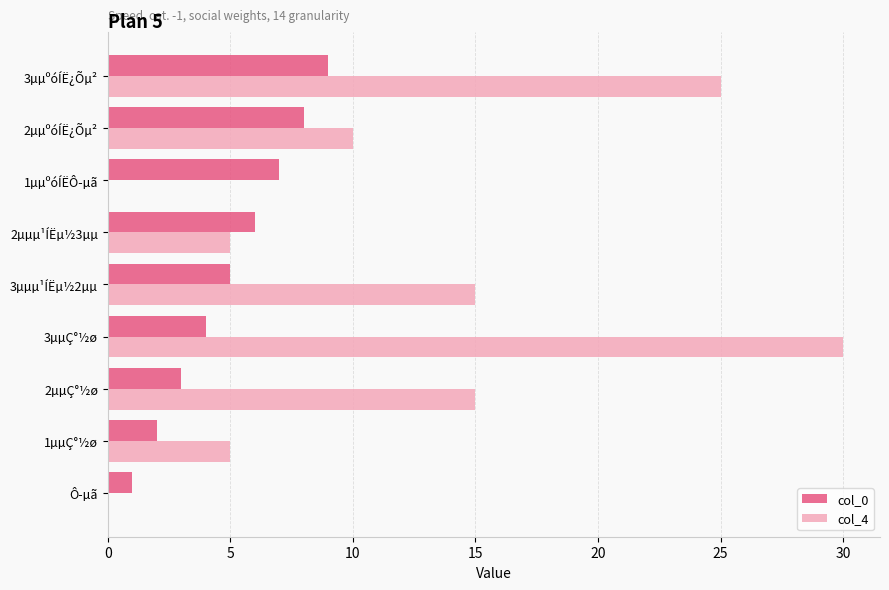

At which label does col_0 reach its peak?

3µµºóÍË¿Õµ²